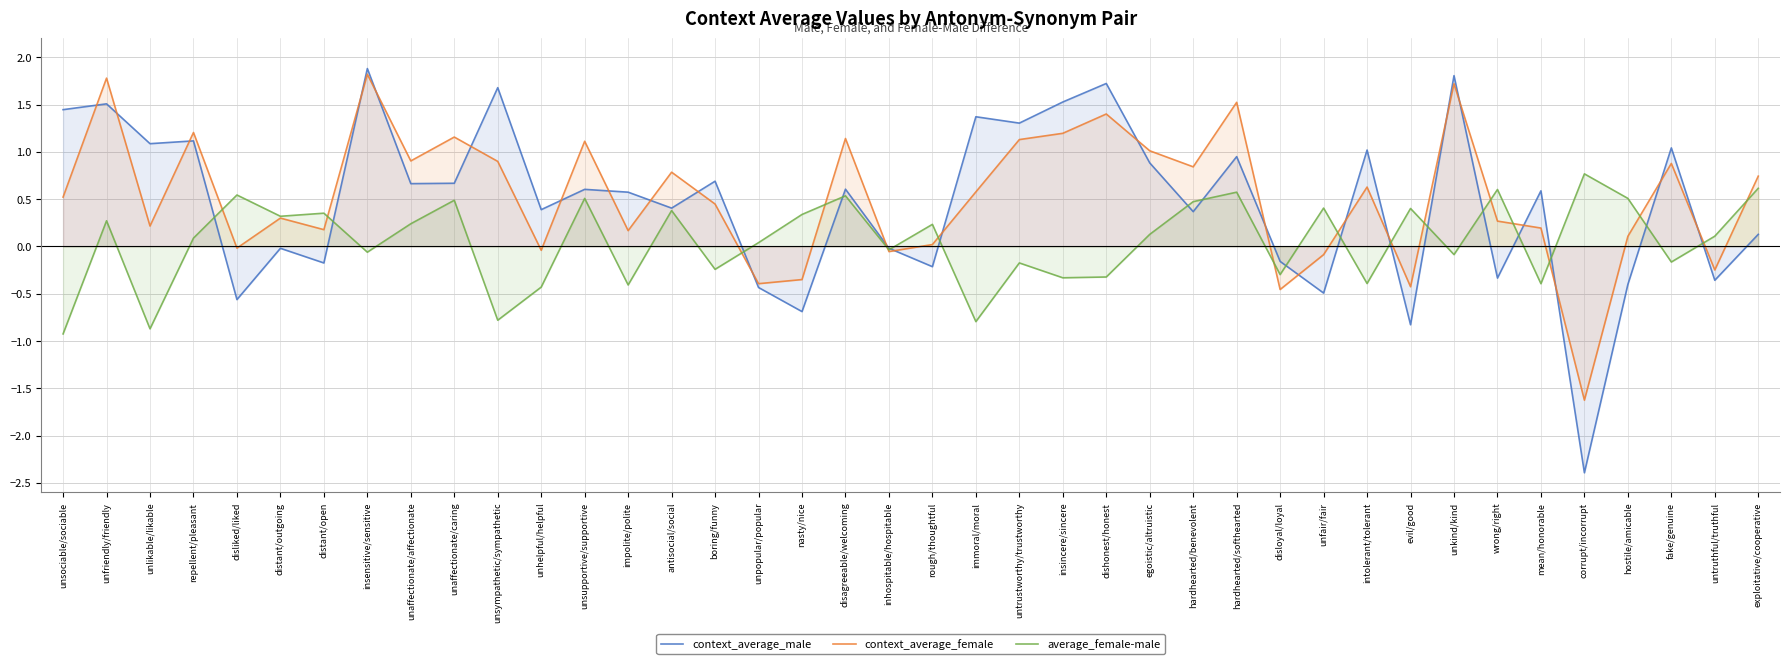

Reading left to right, transcribe all the data shown in this chart.

context_average_male: unsociable/sociable=1.4	unfriendly/friendly=1.5	unlikable/likable=1.1	repellent/pleasant=1.1	disliked/liked=-0.6	distant/outgoing=-0.0	distant/open=-0.2	insensitive/sensitive=1.9	unaffectionate/affectionate=0.7	unaffectionate/caring=0.7	unsympathetic/sympathetic=1.7	unhelpful/helpful=0.4	unsupportive/supportive=0.6	impolite/polite=0.6	antisocial/social=0.4	boring/funny=0.7	unpopular/popular=-0.4	nasty/nice=-0.7	disagreeable/welcoming=0.6	inhospitable/hospitable=-0.0	rough/thoughtful=-0.2	immoral/moral=1.4	untrustworthy/trustworthy=1.3	insincere/sincere=1.5	dishonest/honest=1.7	egoistic/altruistic=0.9	hardhearted/benevolent=0.4	hardhearted/softhearted=0.9	disloyal/loyal=-0.2	unfair/fair=-0.5	intolerant/tolerant=1.0	evil/good=-0.8	unkind/kind=1.8	wrong/right=-0.3	mean/honorable=0.6	corrupt/incorrupt=-2.4	hostile/amicable=-0.4	fake/genuine=1.0	untruthful/truthful=-0.4	exploitative/cooperative=0.1
context_average_female: unsociable/sociable=0.5	unfriendly/friendly=1.8	unlikable/likable=0.2	repellent/pleasant=1.2	disliked/liked=-0.0	distant/outgoing=0.3	distant/open=0.2	insensitive/sensitive=1.8	unaffectionate/affectionate=0.9	unaffectionate/caring=1.2	unsympathetic/sympathetic=0.9	unhelpful/helpful=-0.0	unsupportive/supportive=1.1	impolite/polite=0.2	antisocial/social=0.8	boring/funny=0.4	unpopular/popular=-0.4	nasty/nice=-0.3	disagreeable/welcoming=1.1	inhospitable/hospitable=-0.1	rough/thoughtful=0.0	immoral/moral=0.6	untrustworthy/trustworthy=1.1	insincere/sincere=1.2	dishonest/honest=1.4	egoistic/altruistic=1.0	hardhearted/benevolent=0.8	hardhearted/softhearted=1.5	disloyal/loyal=-0.5	unfair/fair=-0.1	intolerant/tolerant=0.6	evil/good=-0.4	unkind/kind=1.7	wrong/right=0.3	mean/honorable=0.2	corrupt/incorrupt=-1.6	hostile/amicable=0.1	fake/genuine=0.9	untruthful/truthful=-0.2	exploitative/cooperative=0.7
average_female-male: unsociable/sociable=-0.9	unfriendly/friendly=0.3	unlikable/likable=-0.9	repellent/pleasant=0.1	disliked/liked=0.5	distant/outgoing=0.3	distant/open=0.4	insensitive/sensitive=-0.1	unaffectionate/affectionate=0.2	unaffectionate/caring=0.5	unsympathetic/sympathetic=-0.8	unhelpful/helpful=-0.4	unsupportive/supportive=0.5	impolite/polite=-0.4	antisocial/social=0.4	boring/funny=-0.2	unpopular/popular=0.0	nasty/nice=0.3	disagreeable/welcoming=0.5	inhospitable/hospitable=-0.0	rough/thoughtful=0.2	immoral/moral=-0.8	untrustworthy/trustworthy=-0.2	insincere/sincere=-0.3	dishonest/honest=-0.3	egoistic/altruistic=0.1	hardhearted/benevolent=0.5	hardhearted/softhearted=0.6	disloyal/loyal=-0.3	unfair/fair=0.4	intolerant/tolerant=-0.4	evil/good=0.4	unkind/kind=-0.1	wrong/right=0.6	mean/honorable=-0.4	corrupt/incorrupt=0.8	hostile/amicable=0.5	fake/genuine=-0.2	untruthful/truthful=0.1	exploitative/cooperative=0.6